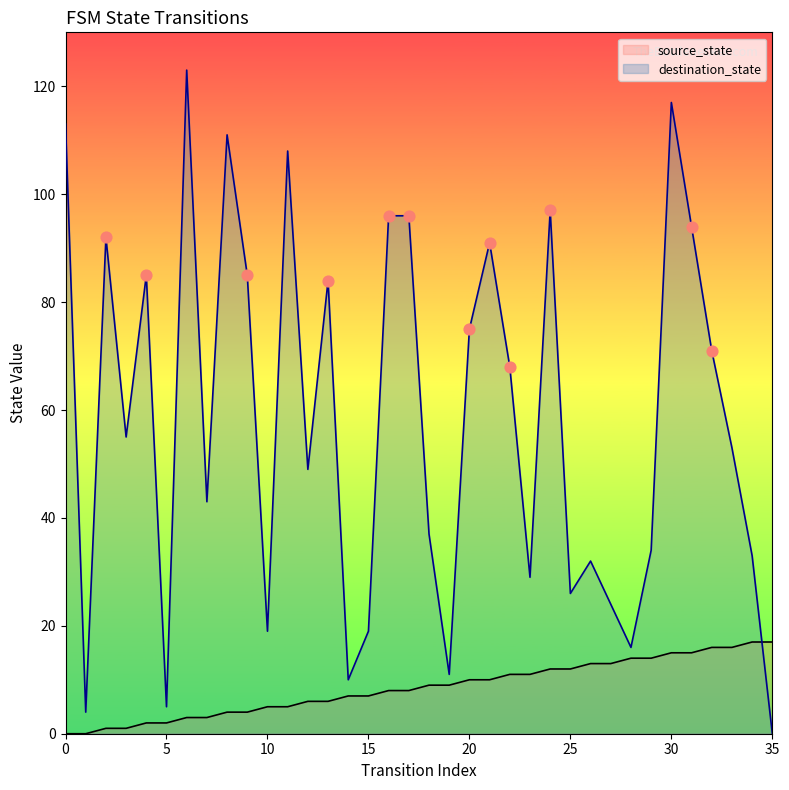

Which series has the largest Y range (max minus min)?

destination_state